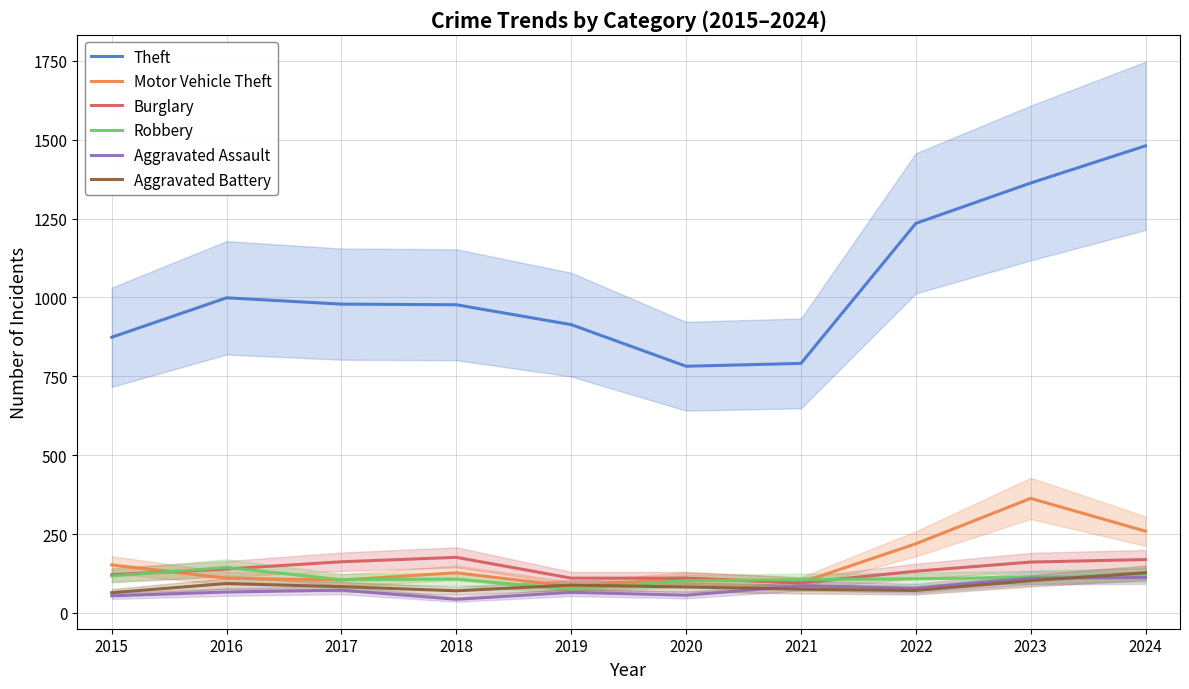

Which series has the largest range (max minus min)?

Theft